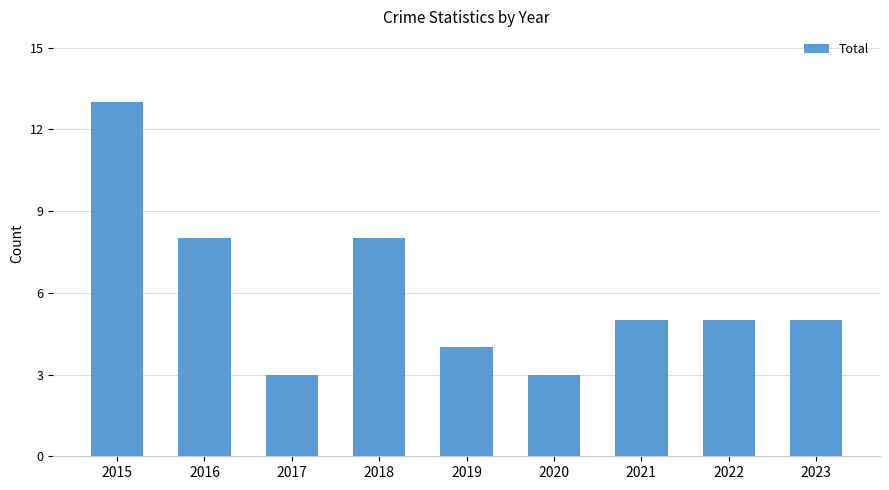

What is the difference between the second highest and minimum values?

5